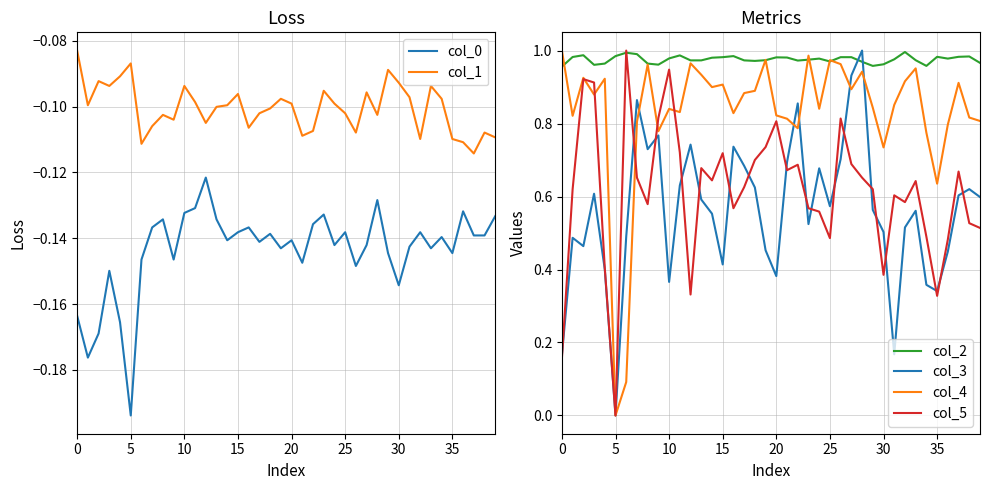

True or false: col_1 has more than 0 interior local peaks.

True